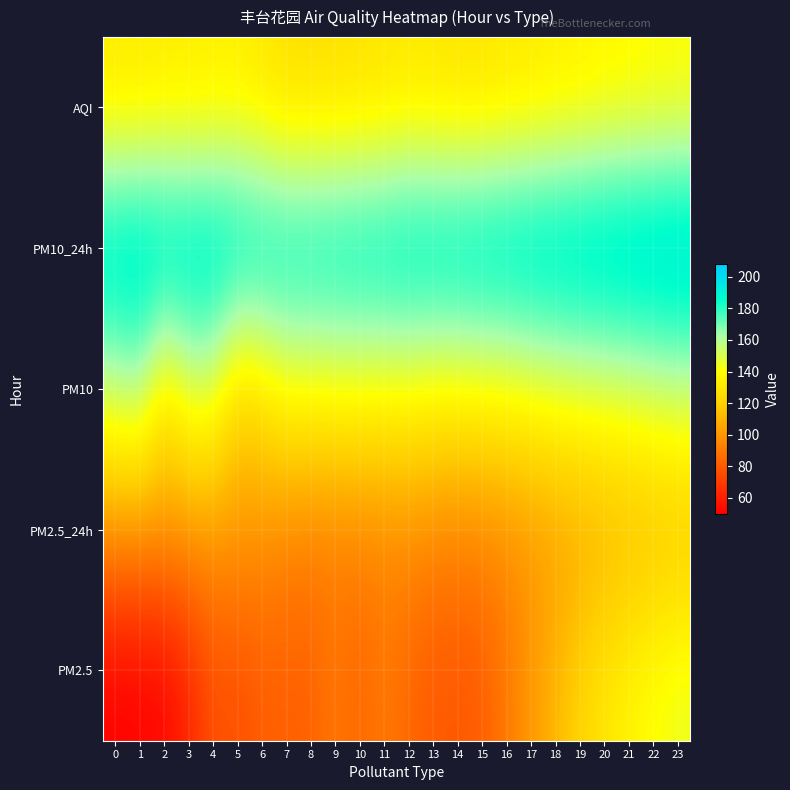

At which category is the sum across all series the highest?

23